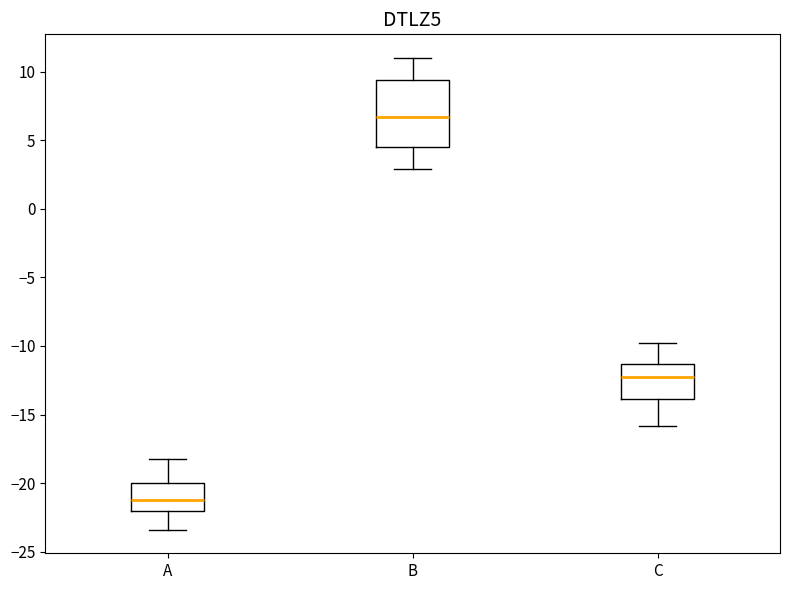

Reading left to right, read every box against the y-axis: the position of its median line, the range the box covers, and the ends of its whiskers. The values are not printed on the chart, so give them approximately, as read against the axis.

A: median -21.5, box -22.0 to -20.0, whiskers -23.5 to -18.0
B: median 6.5, box 4.5 to 9.5, whiskers 3.0 to 11.0
C: median -12.5, box -14.0 to -11.5, whiskers -16.0 to -10.0